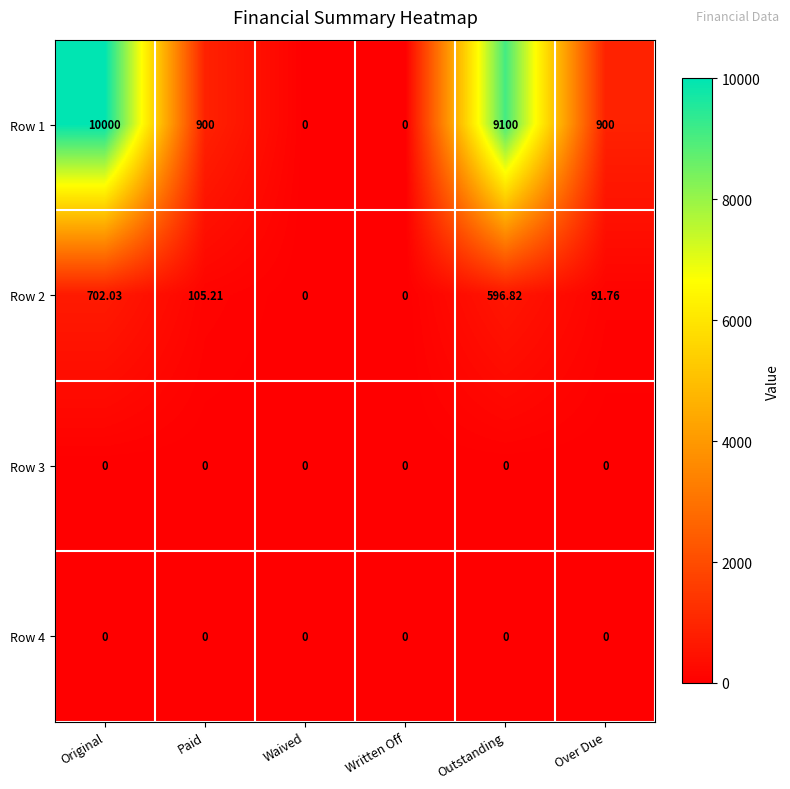

Which label corresponds to the largest value in the chart?

Original